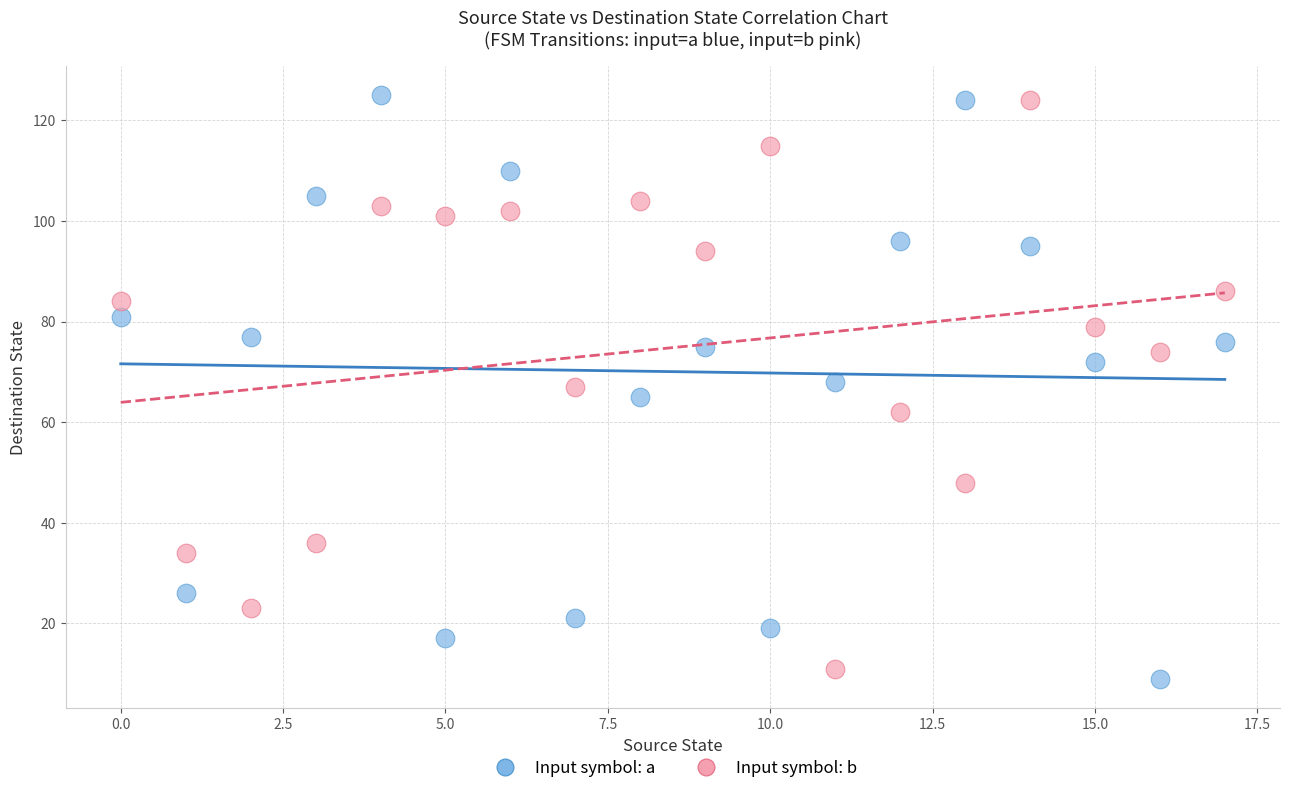

Across all data points, what is the range of Y values (max minus min)?

116